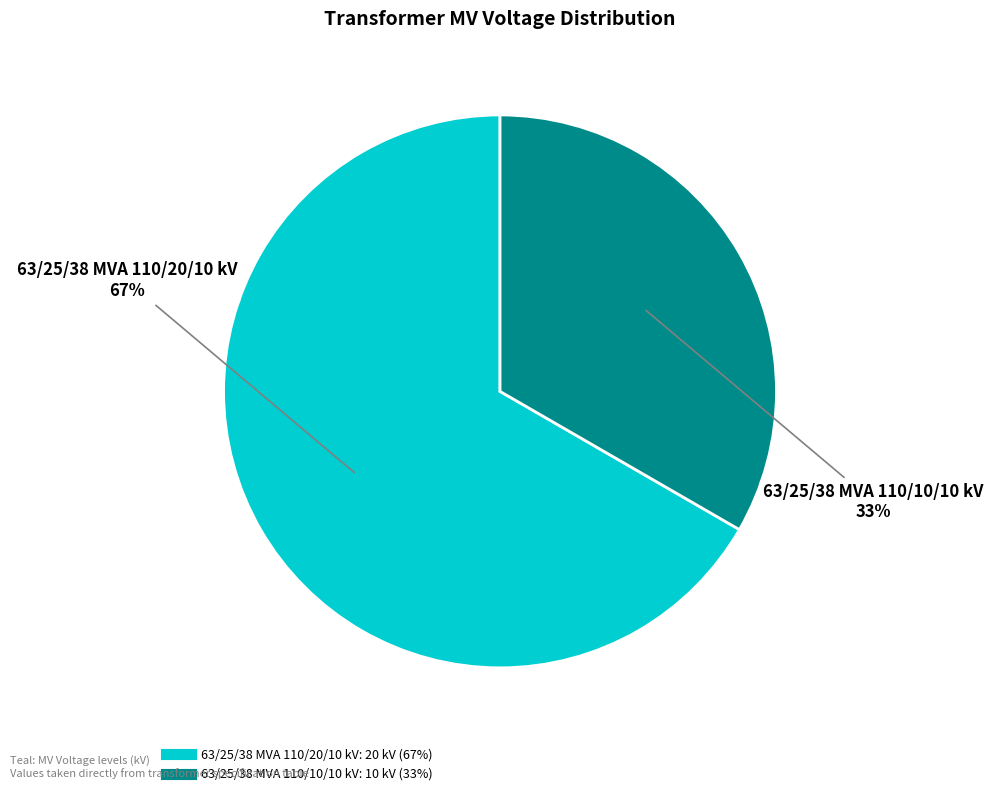

What percentage is the 63/25/38 MVA 110/10/10 kV slice, to the nearest percent?

33%